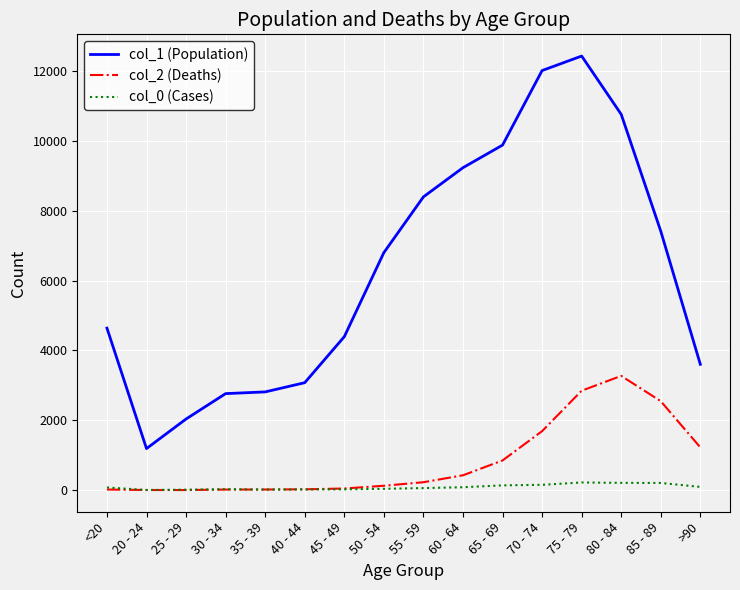

In col_1 (Population), how many points are higher than both neighbors (excluding endpoints)?

1